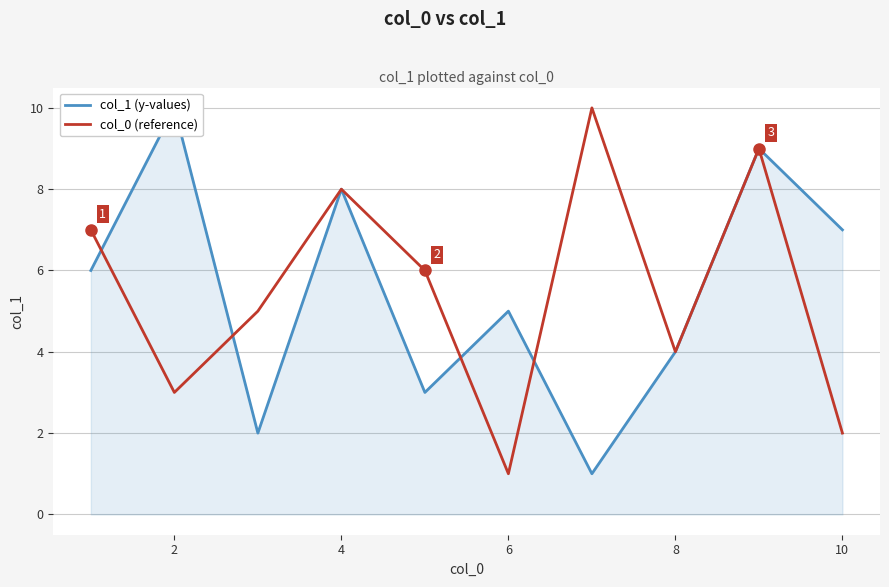

What is the average value of the col_1 (y-values) series?

6